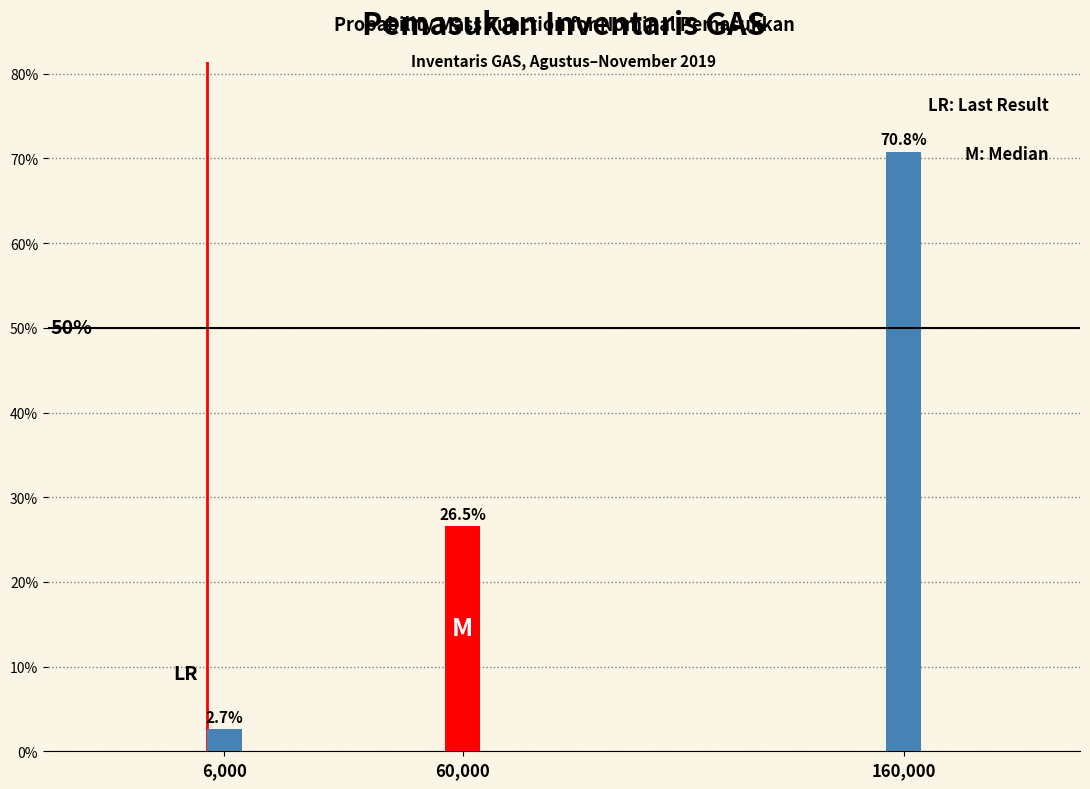

Reading right to left, extract all data points from this chart.

160,000=70.8	60,000=26.5	6,000=2.7